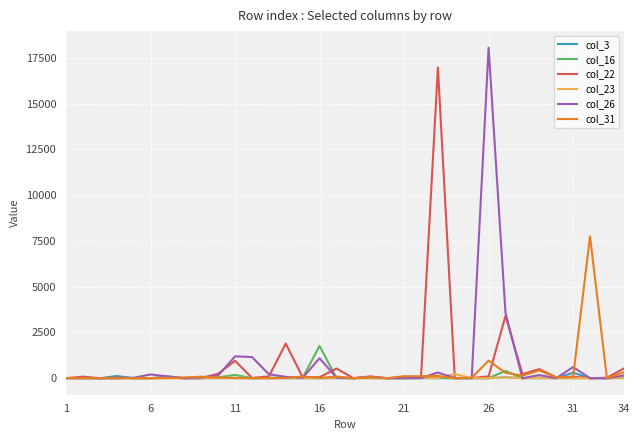

Does the chart display data point markers on the line(s)?

No